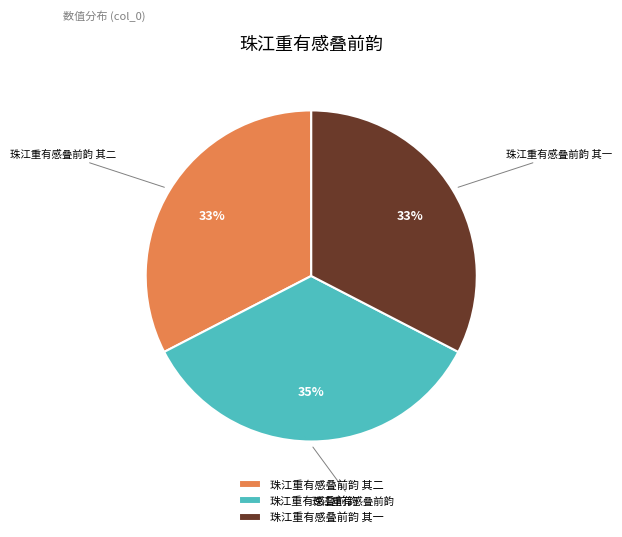

Combined, do 珠江重有感叠前韵 其一 and 珠江重有感叠前韵 account for over 50%?

Yes